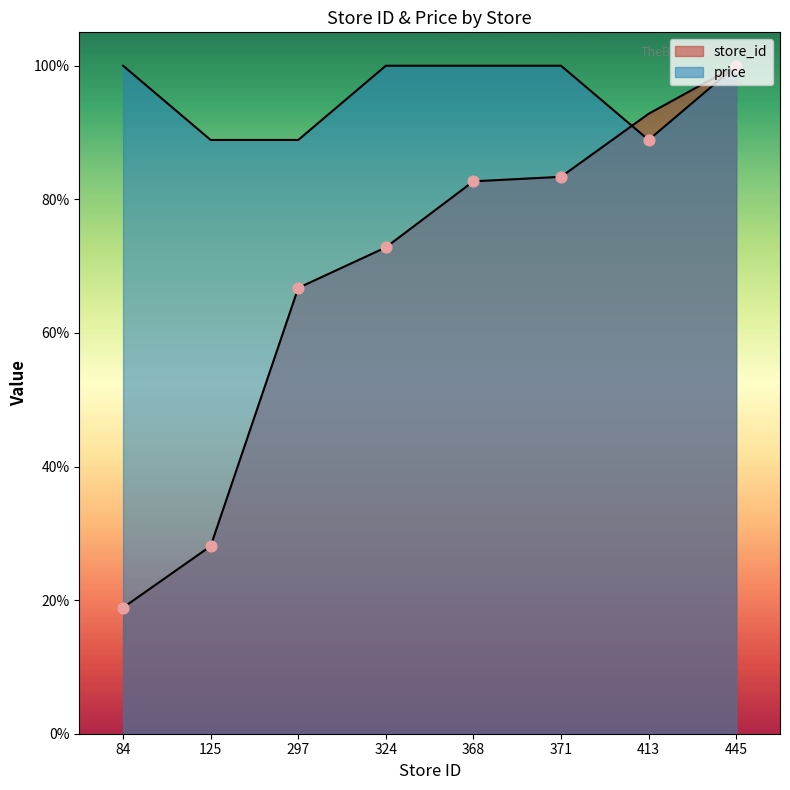

Which series has the largest total across all categories?

price